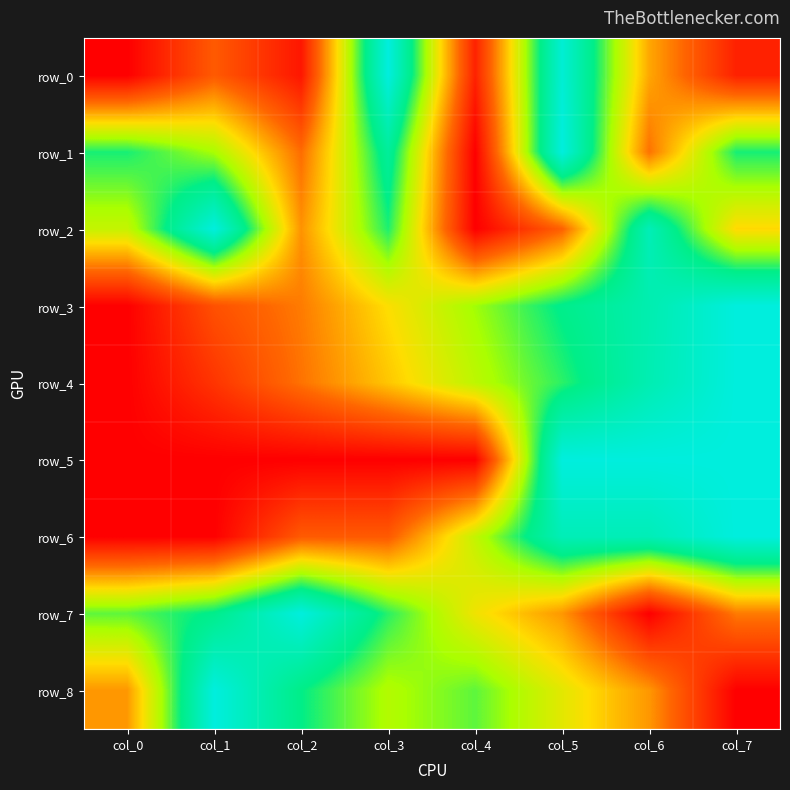

At how many categories does at least one series exceed 0?

8